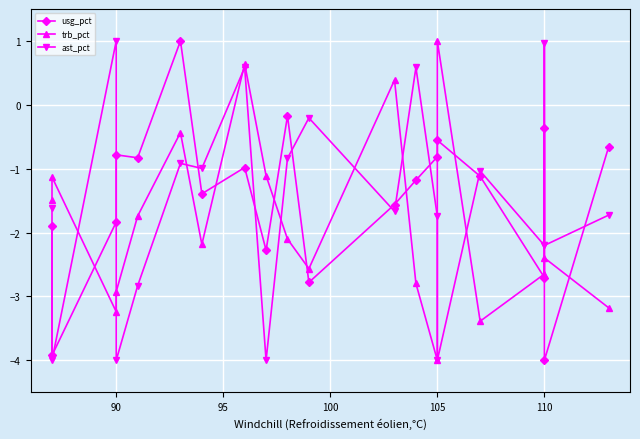

Reading right to left, transcribe all the data shown in this chart.

usg_pct: -0.7	-4.0	-0.4	-2.7	-1.1	-0.6	-0.8	-1.2	-1.6	-2.8	-0.2	-2.3	-1.0	-1.4	1.0	-0.8	-0.8	-1.8	-3.9	-1.9
trb_pct: -3.2	-2.4	-2.7	-2.6	-3.4	1.0	-4.0	-2.8	0.4	-2.6	-2.1	-1.1	0.6	-2.2	-0.4	-1.7	-2.9	-3.2	-1.1	-1.5
ast_pct: -1.7	-2.2	1.0	-2.2	-1.0	-4.0	-1.7	0.6	-1.7	-0.2	-0.8	-4.0	0.6	-1.0	-0.9	-2.8	-4.0	1.0	-4.0	-1.6